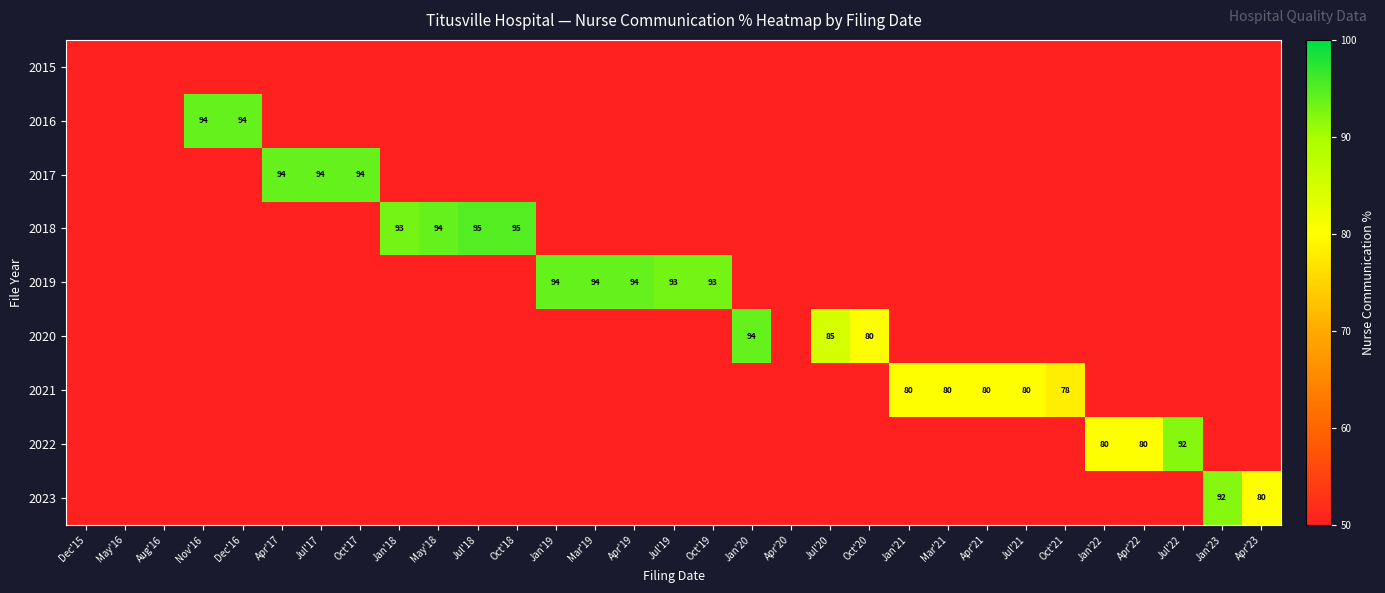

The 2020 series shows 123 at Oct'20. True or false?

False